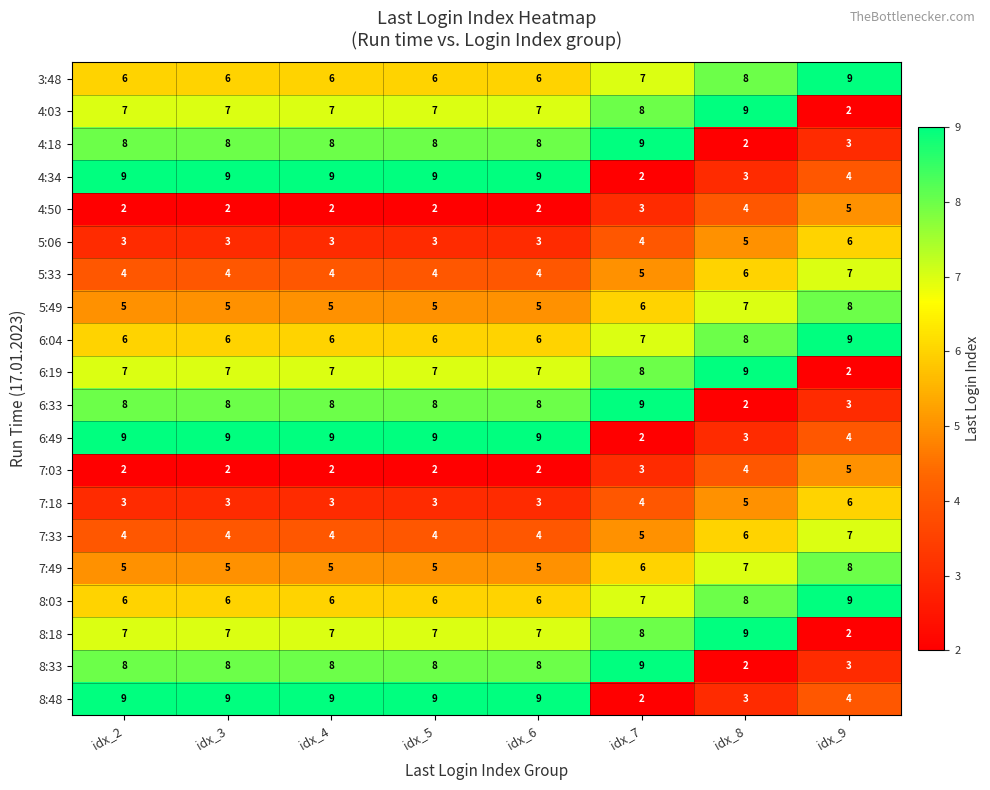

What is the highest value of the 3:48 series?

9